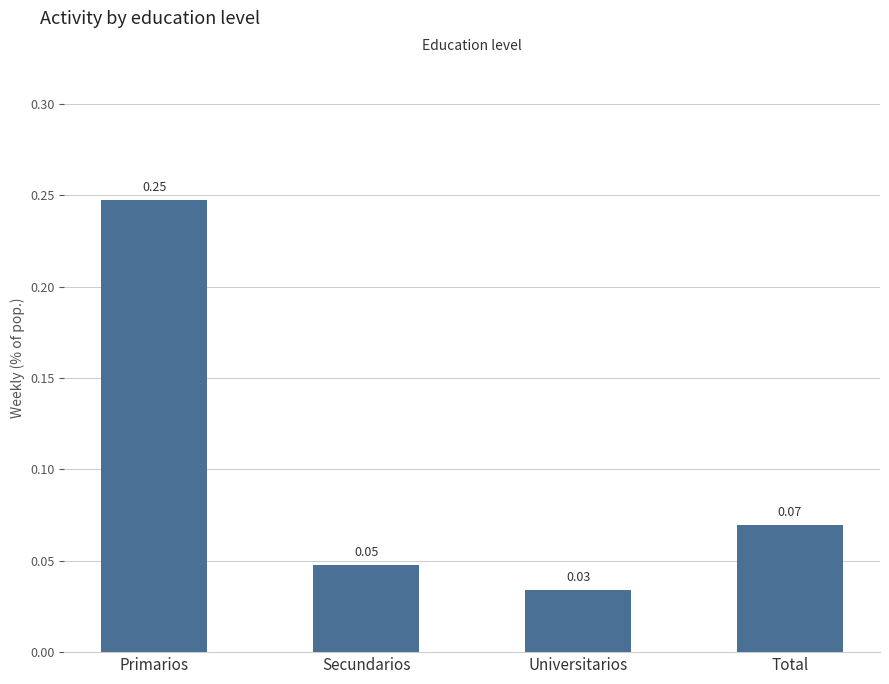

What is the sum of all values?

0.4